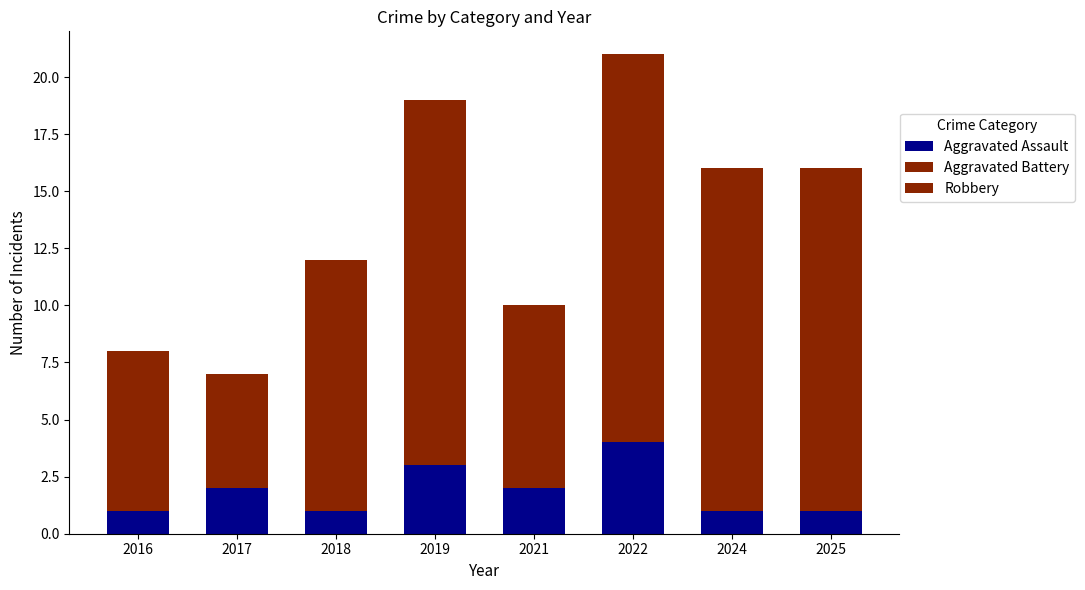

Which series has the largest total across all categories?

Robbery